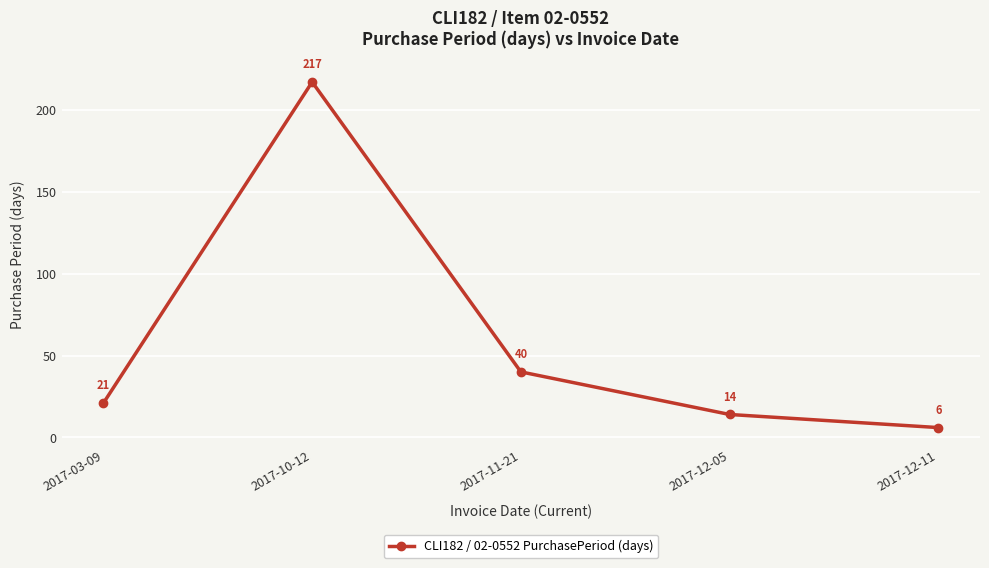

What is the value of the 3rd point from the left?

40